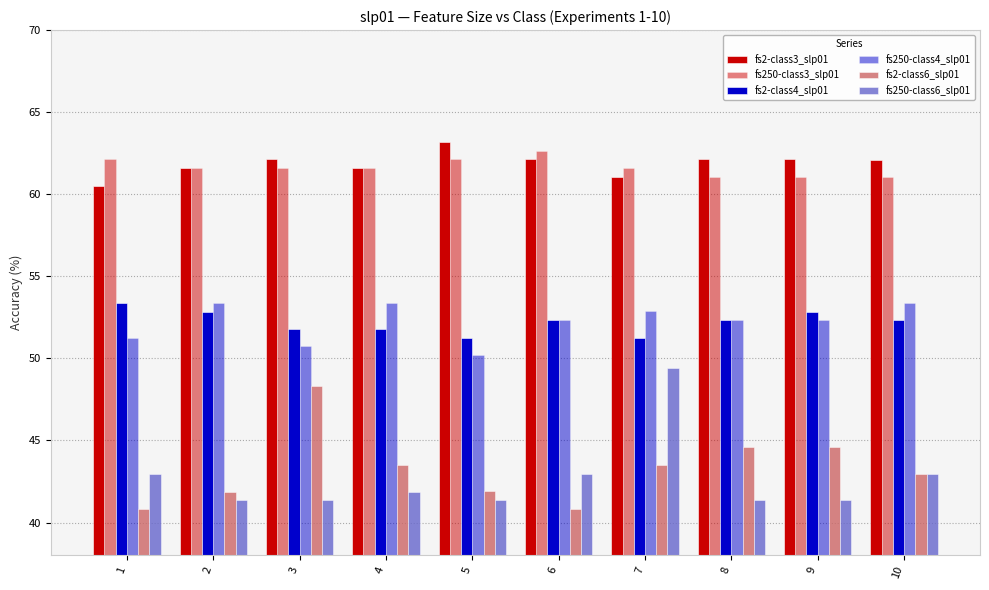

How many bars are there in total?

60